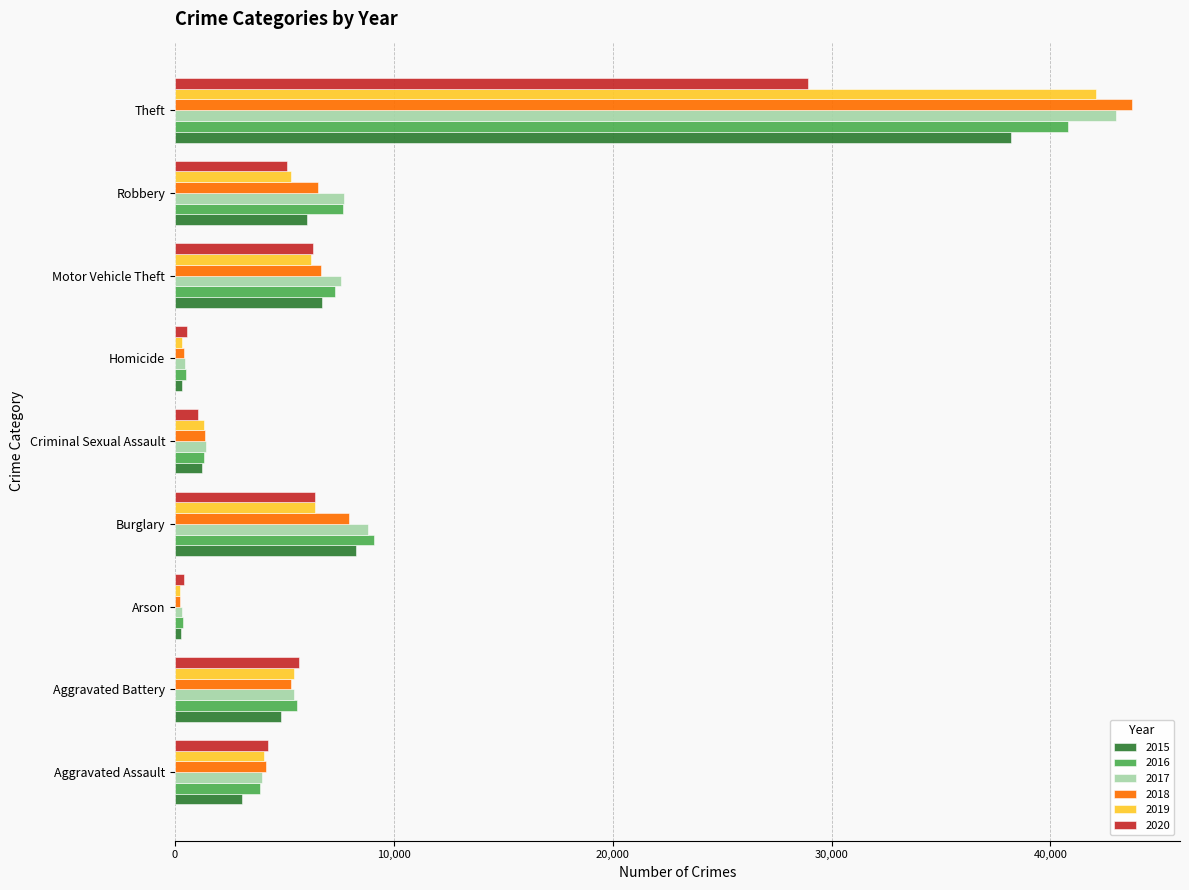

True or false: 2015 has a value of 11367 at Motor Vehicle Theft.

False